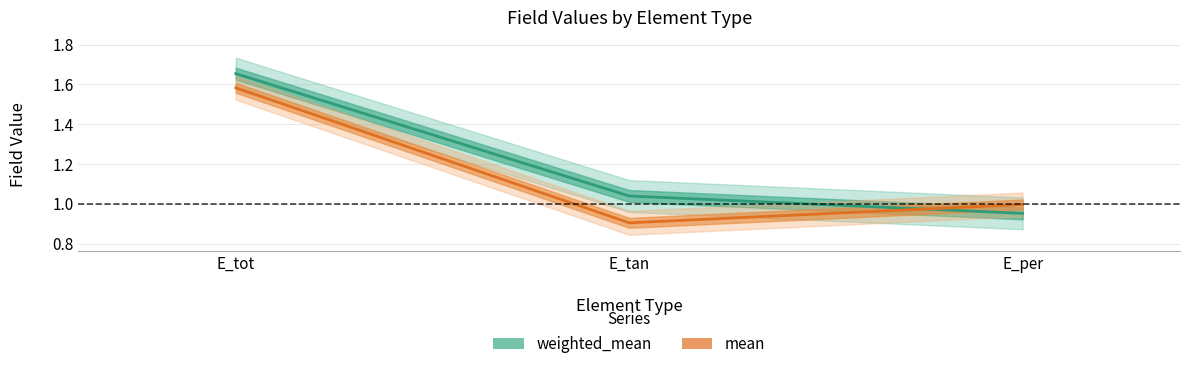

At which label does weighted_mean first exceed 1?

E_tot